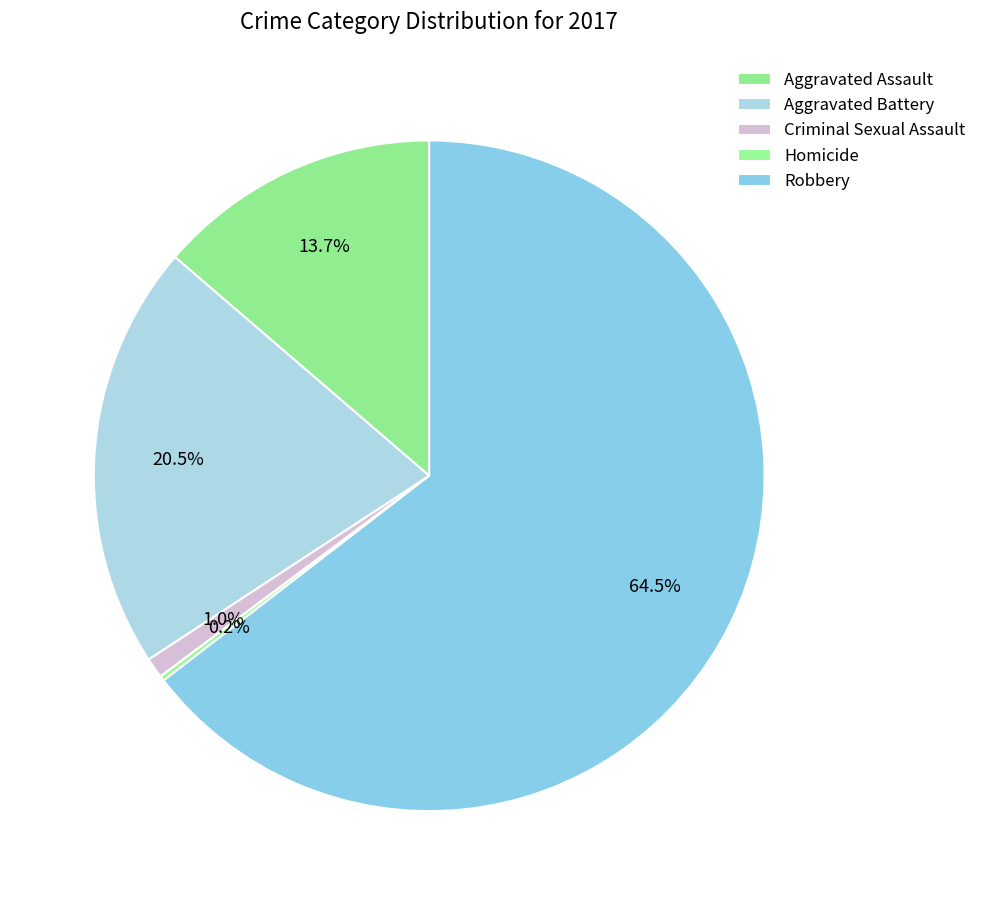

To the nearest percent, what is the difference between the largest and smallest slice percentages?

64%